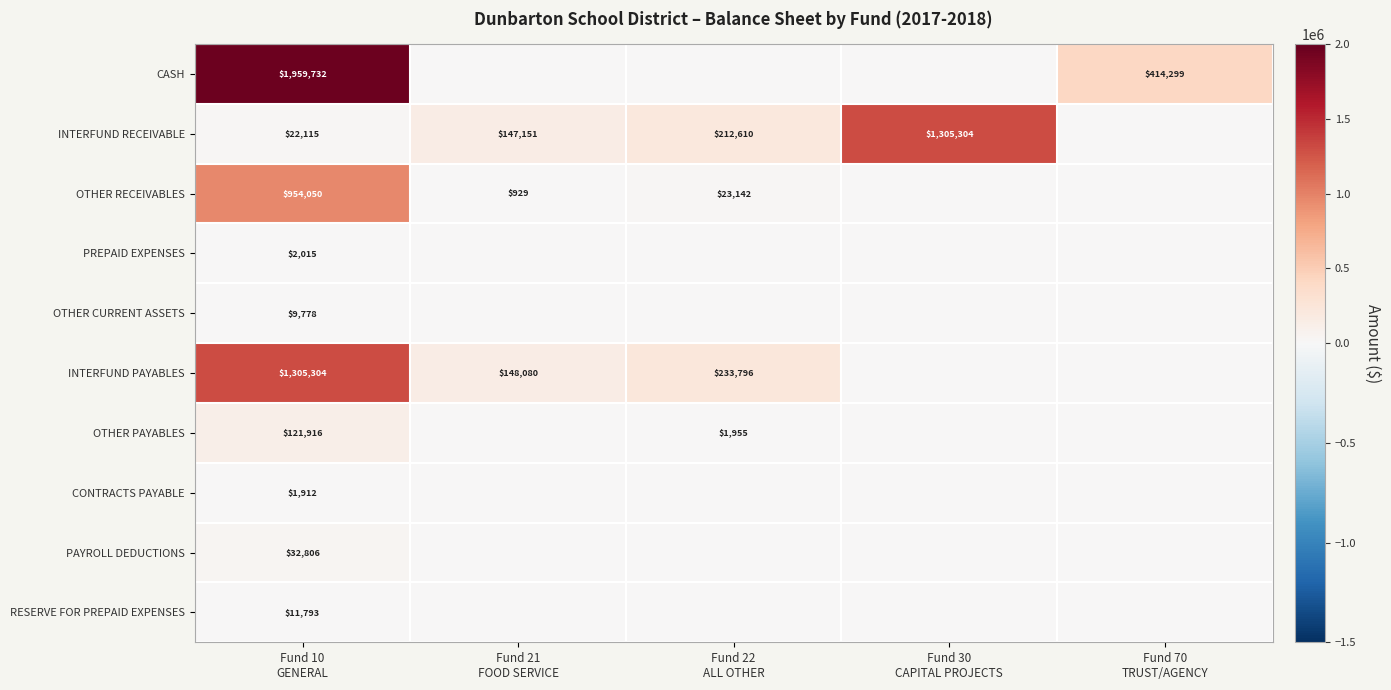

Rank the series by their maximum value, from lowest to highest.

CONTRACTS PAYABLE, PREPAID EXPENSES, OTHER CURRENT ASSETS, RESERVE FOR PREPAID EXPENSES, PAYROLL DEDUCTIONS, OTHER PAYABLES, OTHER RECEIVABLES, INTERFUND RECEIVABLE, INTERFUND PAYABLES, CASH